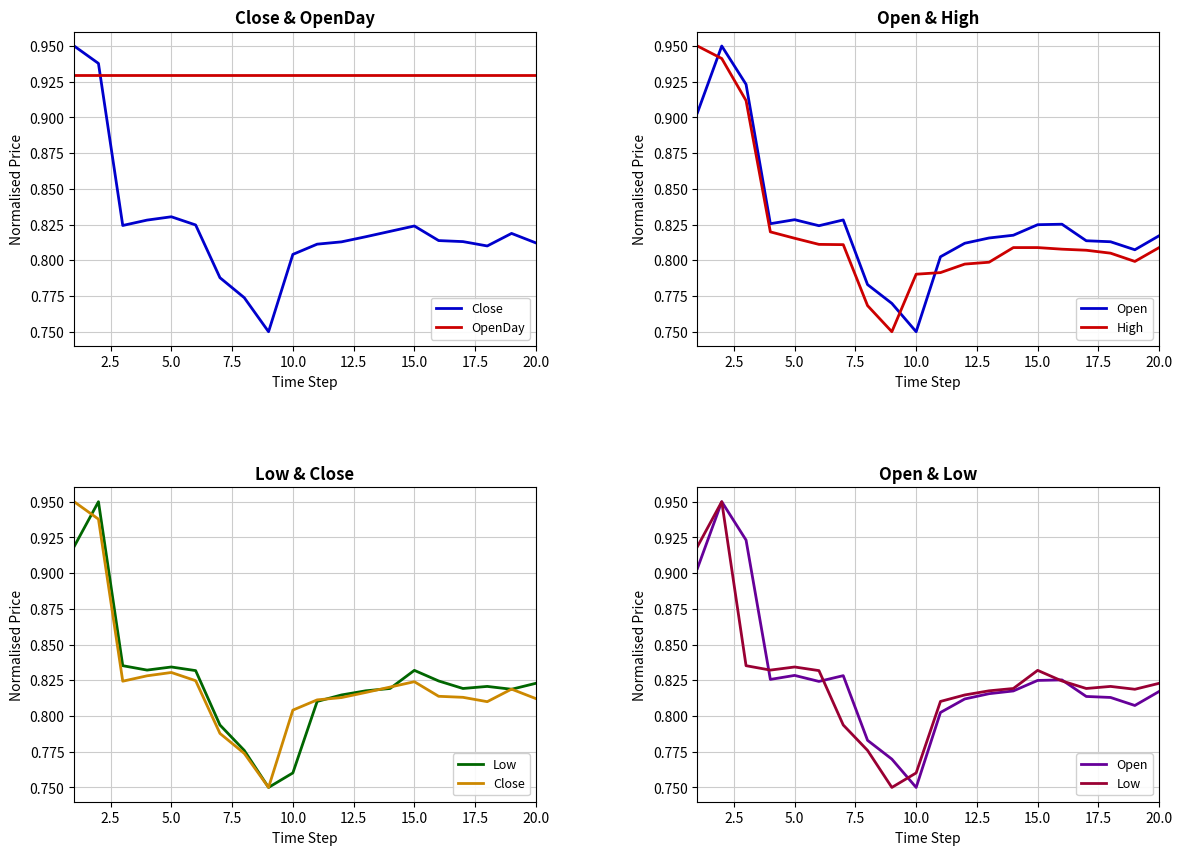

What is the value of the Close point at the 19th from the left?

0.8